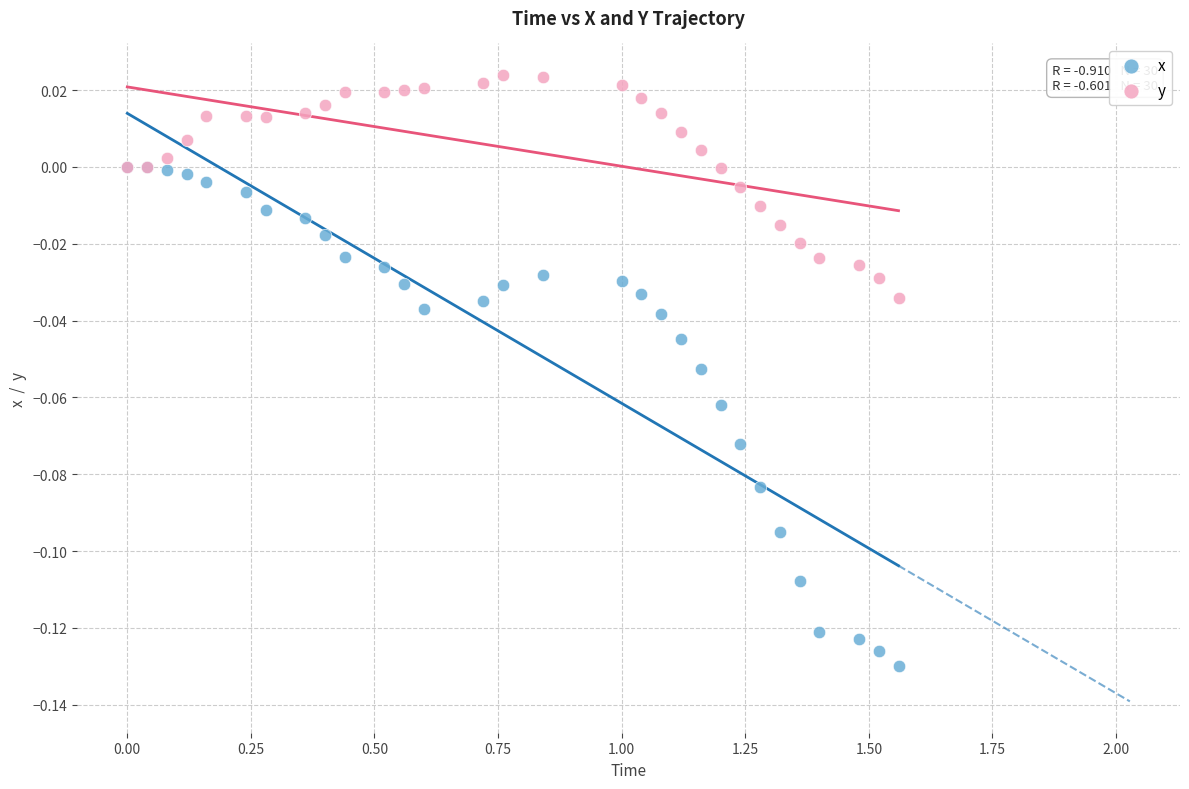

What are all the series names shown in the legend?

x, y